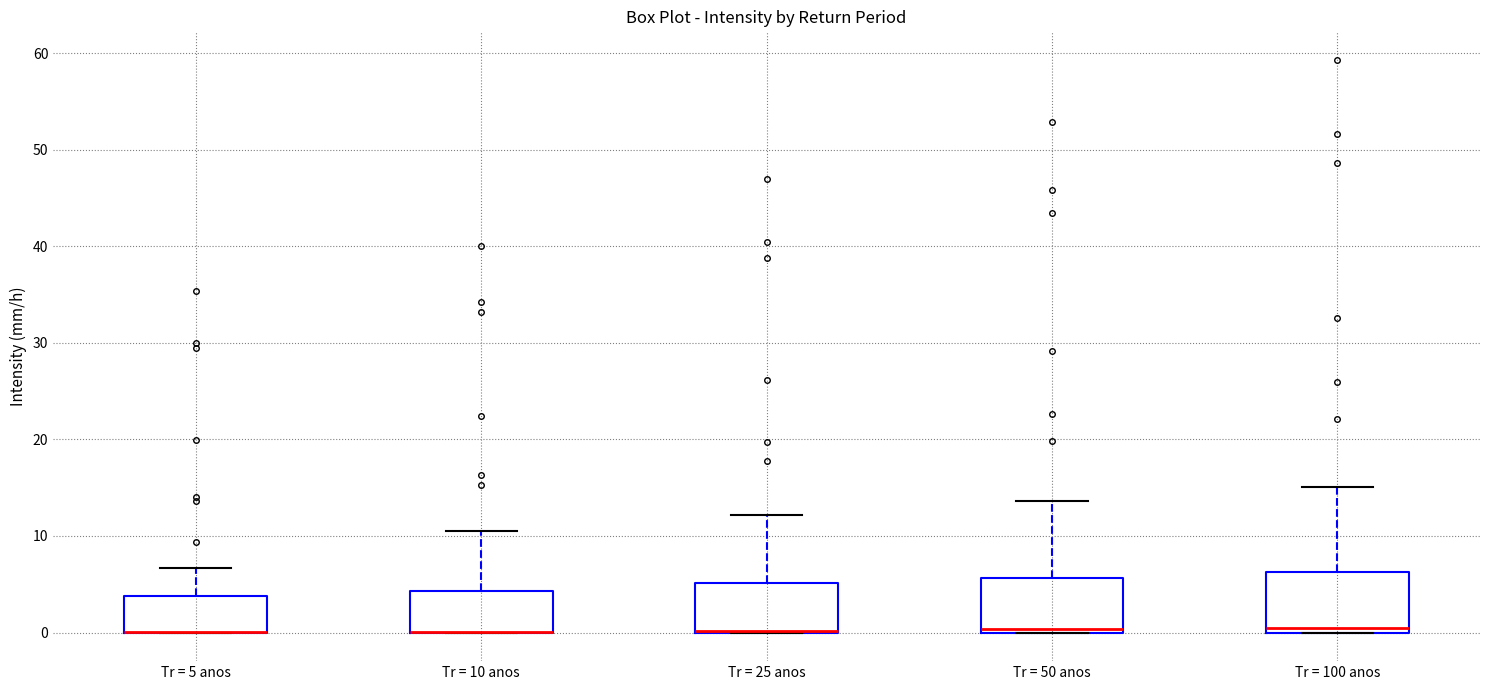

Reading left to right, read every box against the y-axis: the position of its median line, the range the box covers, and the ends of its whiskers. The values are not printed on the chart, so give them approximately, as read against the axis.

Tr = 5 anos: median 0 (drawn on the box's lower edge), box 0 to 4, whiskers 0 to 7
Tr = 10 anos: median 0 (drawn on the box's lower edge), box 0 to 4, whiskers 0 to 11
Tr = 25 anos: median 0 (drawn on the box's lower edge), box 0 to 5, whiskers 0 to 12
Tr = 50 anos: median 0 (just above the box's lower edge), box 0 to 6, whiskers 0 to 14
Tr = 100 anos: median 1, box 0 to 6, whiskers 0 to 15